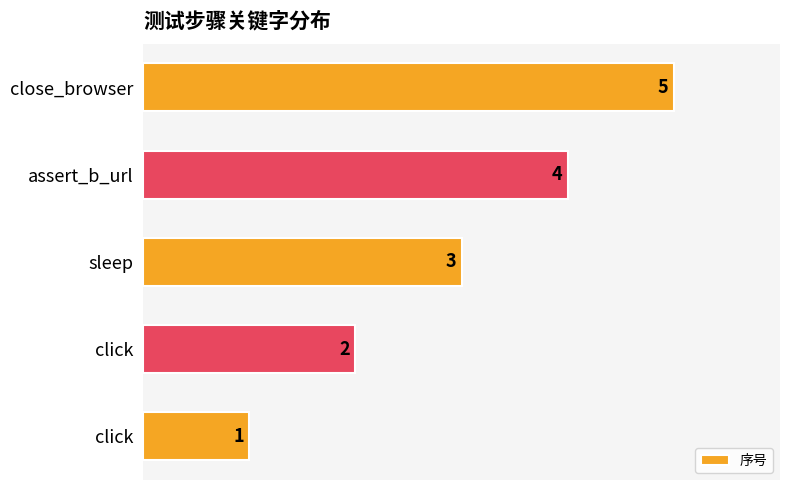

How many bars are there in total?

5